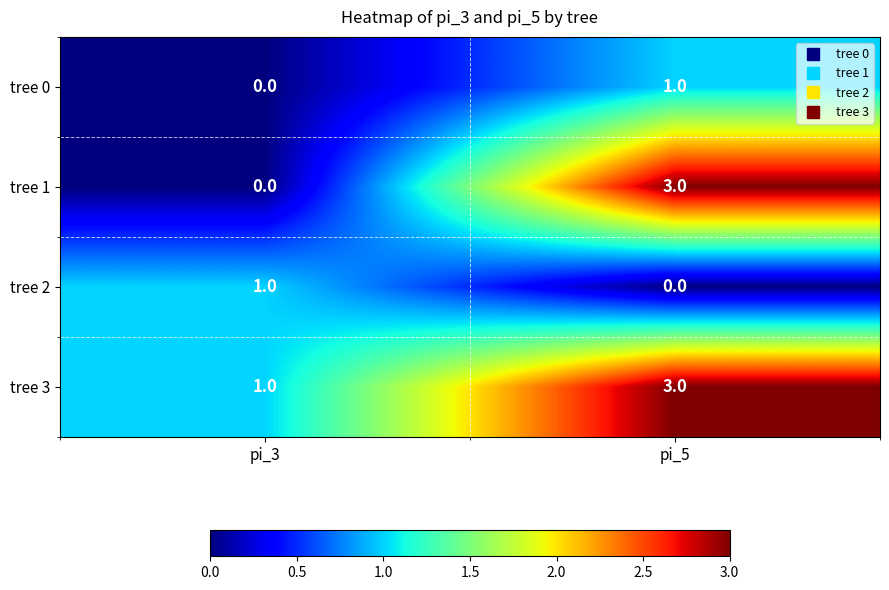

At which label is tree 3 closest to 2?

pi_3